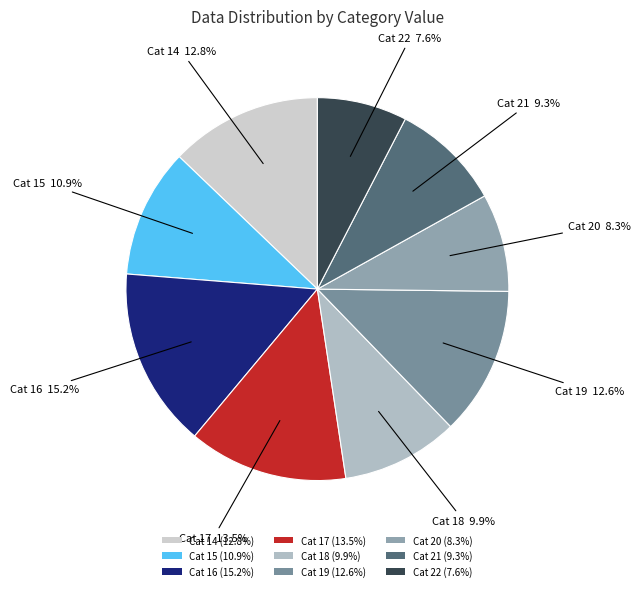

How many slices are in this pie chart?

9